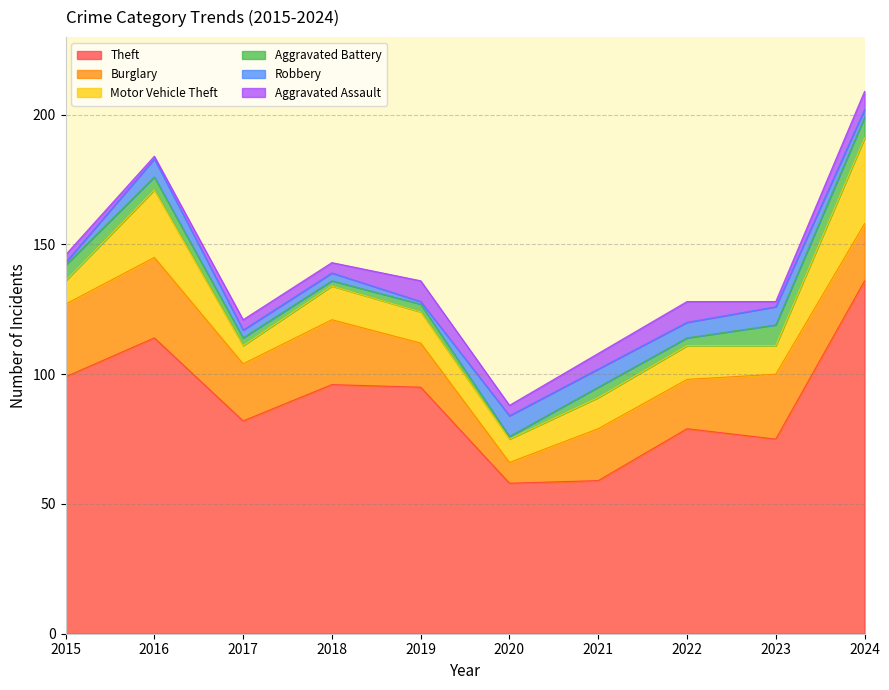

At which category is the sum across all series the highest?

2024